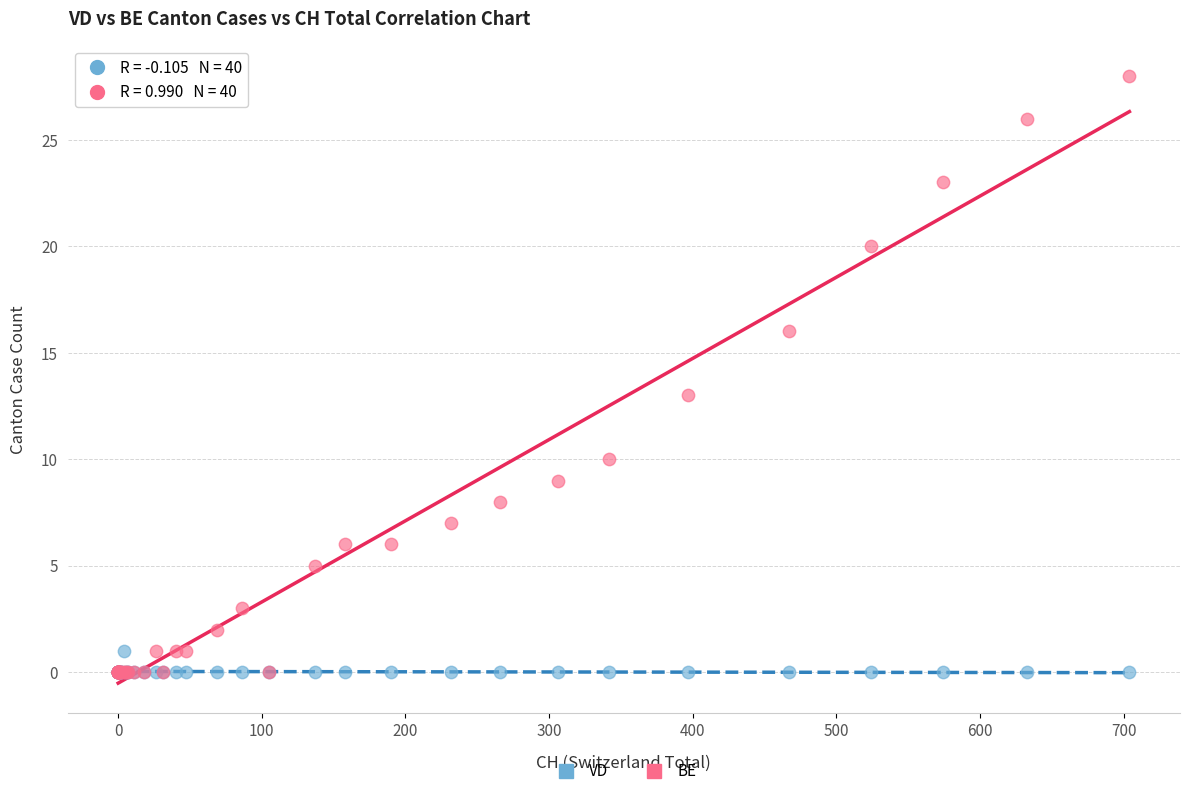

In the BE series, what Y value is closest to 14?

13